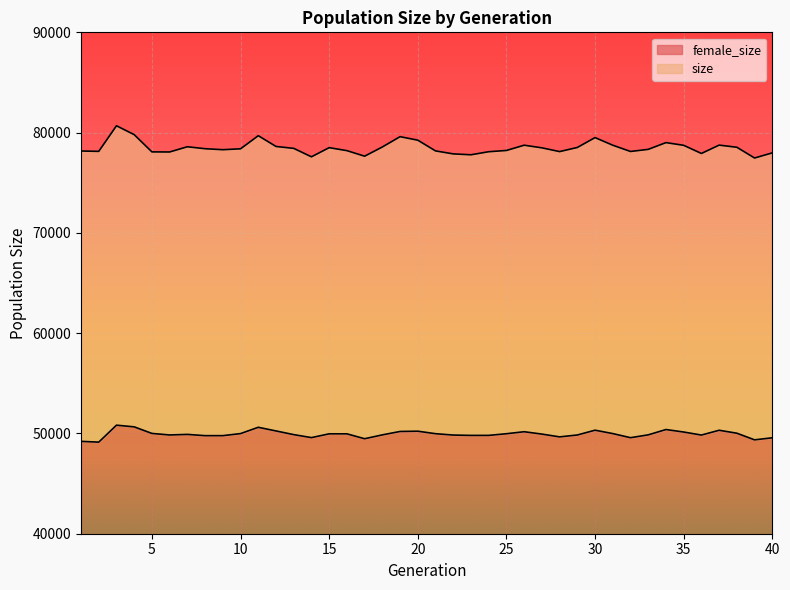

How many interior local peaks does the size series have?

9